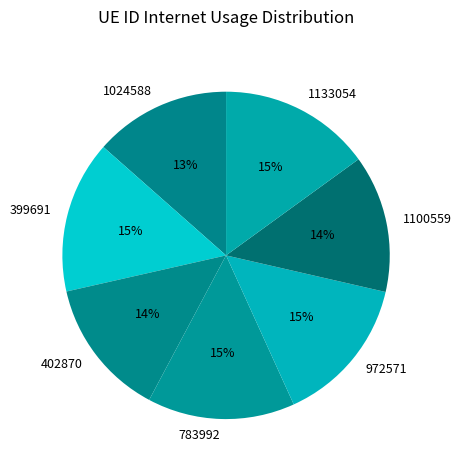

To the nearest percent, what portion does 1100559 represent?

14%